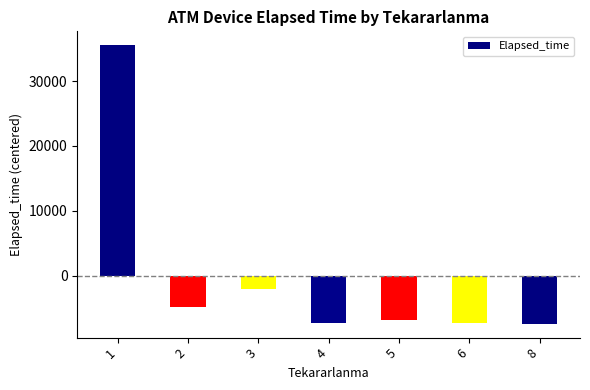

What is the minimum value shown in the chart?

-7351.4